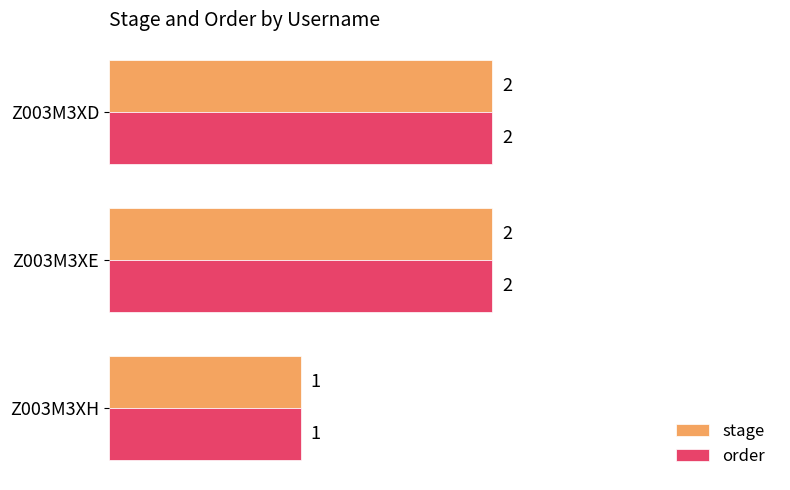

At which label is stage closest to 1?

Z003M3XH